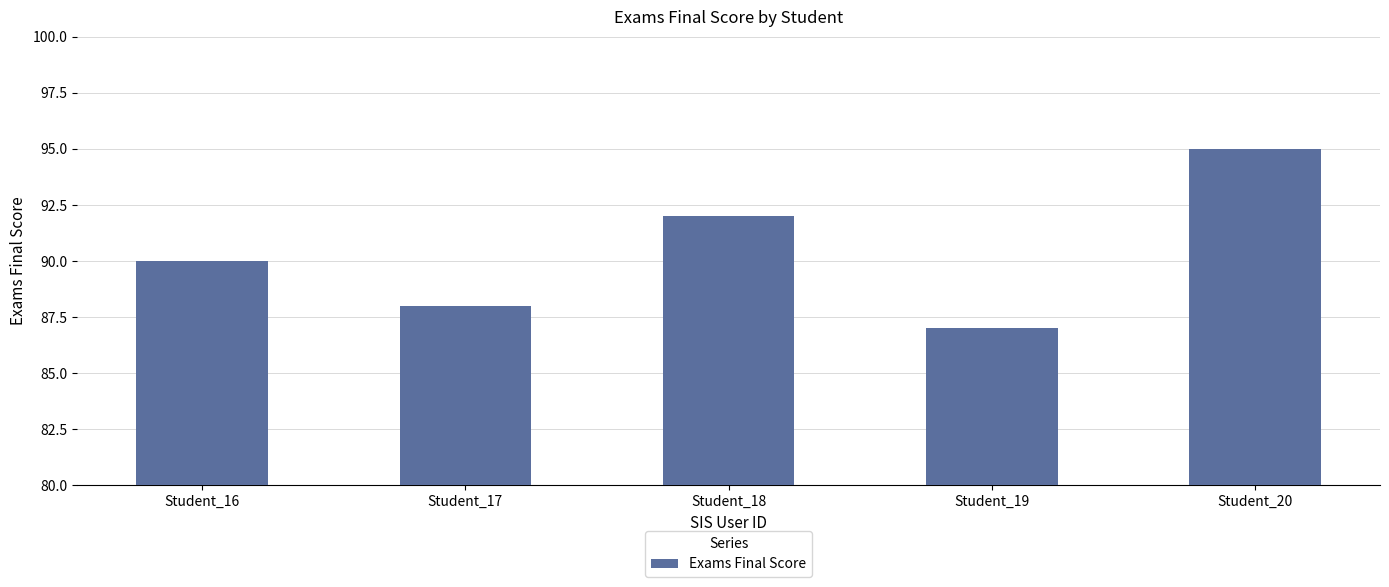

What is the difference between the values at Student_17 and Student_18?

4